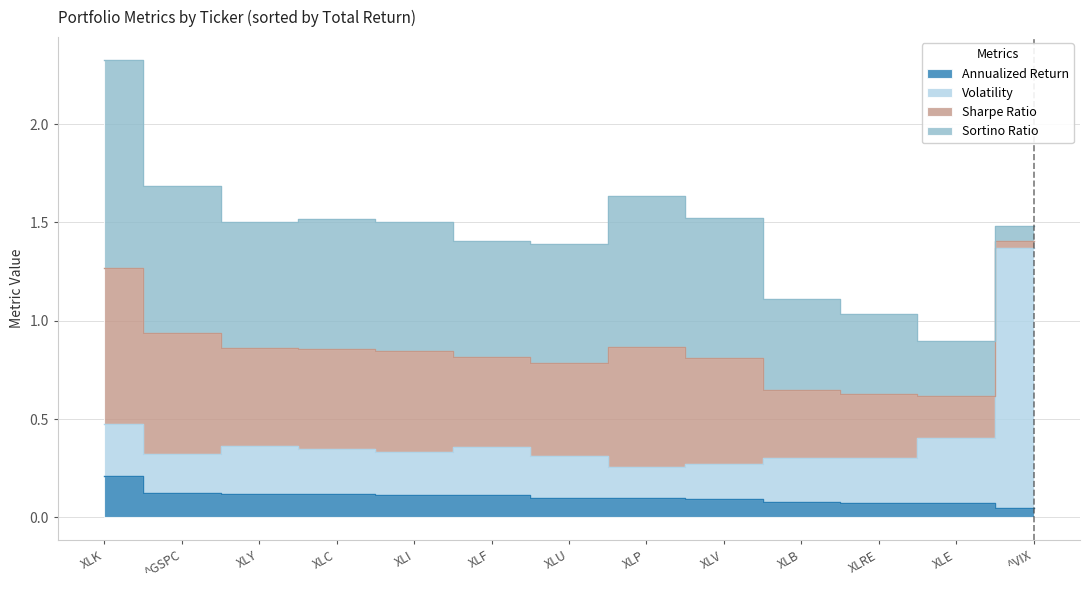

Which series has the largest range (max minus min)?

Volatility